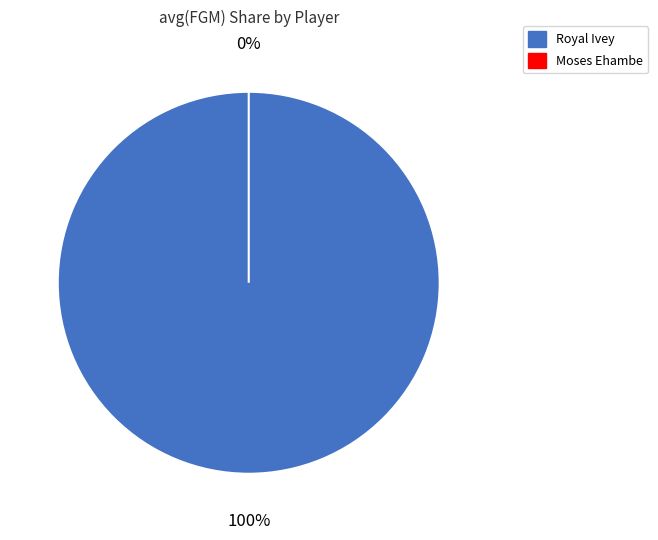

Rank the categories by value from highest to lowest.

Royal Ivey, Moses Ehambe